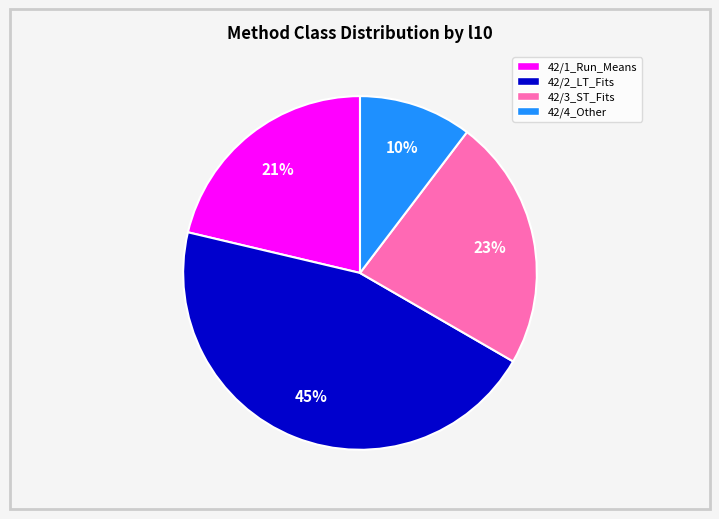

Do 42/3_ST_Fits and 42/4_Other together represent more than half of the pie?

No